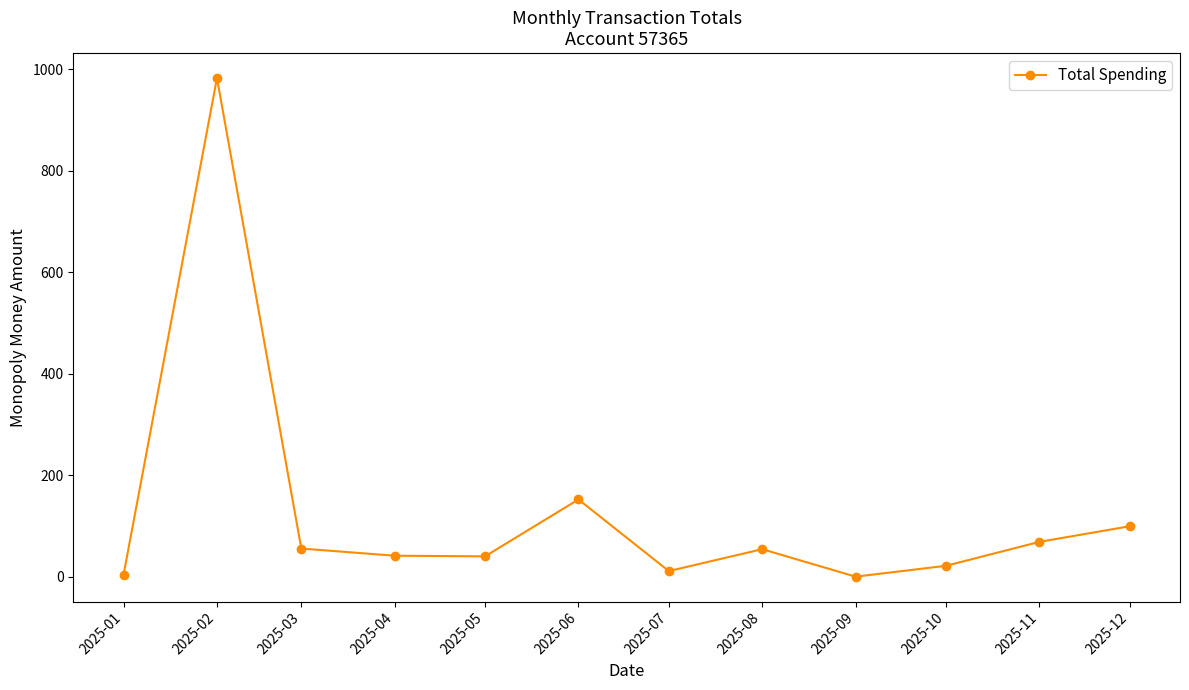

Where is the first local maximum?

2025-02